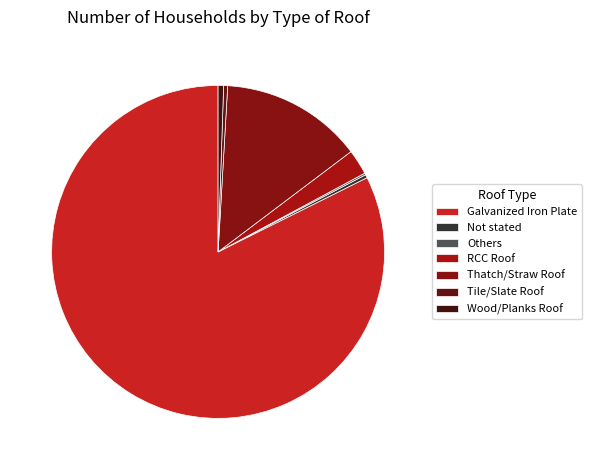

To the nearest percent, what is the difference between the RCC Roof and Tile/Slate Roof slice percentages?

2%